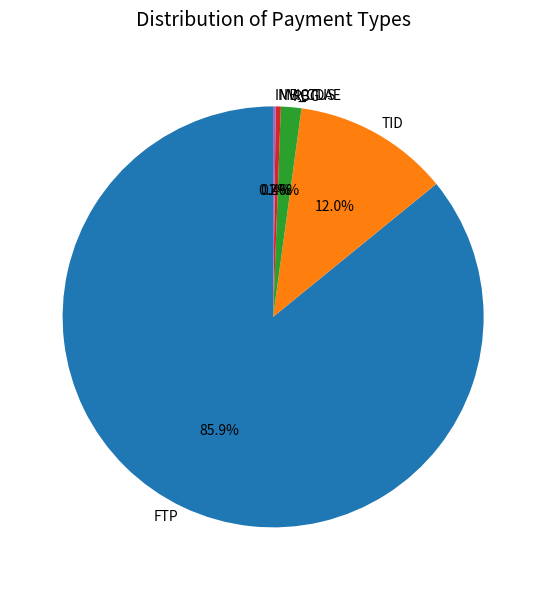

Which has a higher value, TID or RBG?

TID